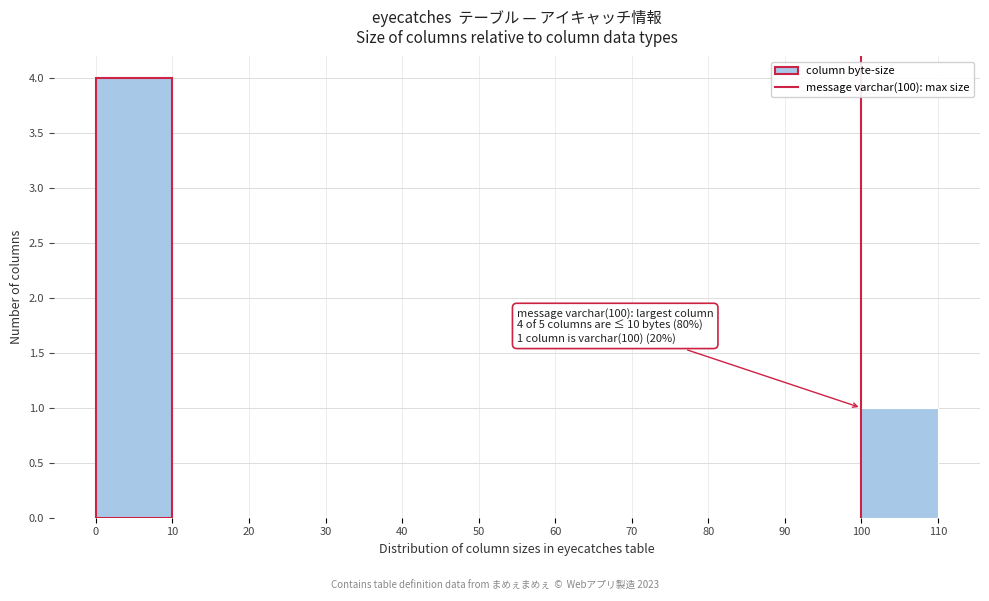

Over which range of the x-axis is the bar tallest?

0 to 10